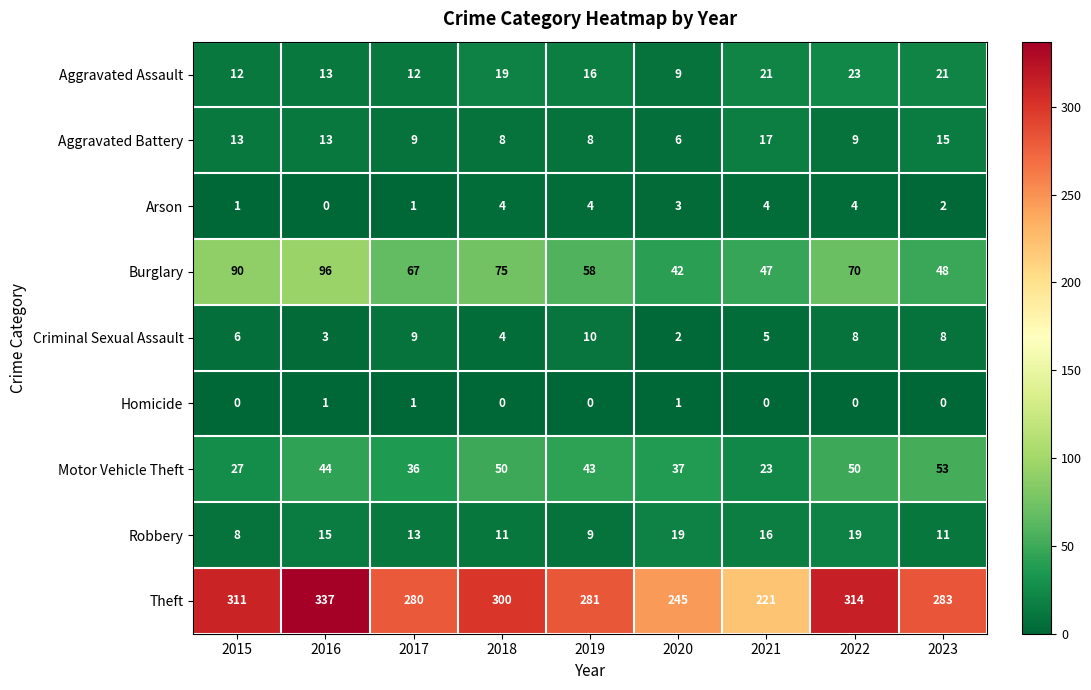

What is the sum of the Robbery values at 2018 and 2021?

27